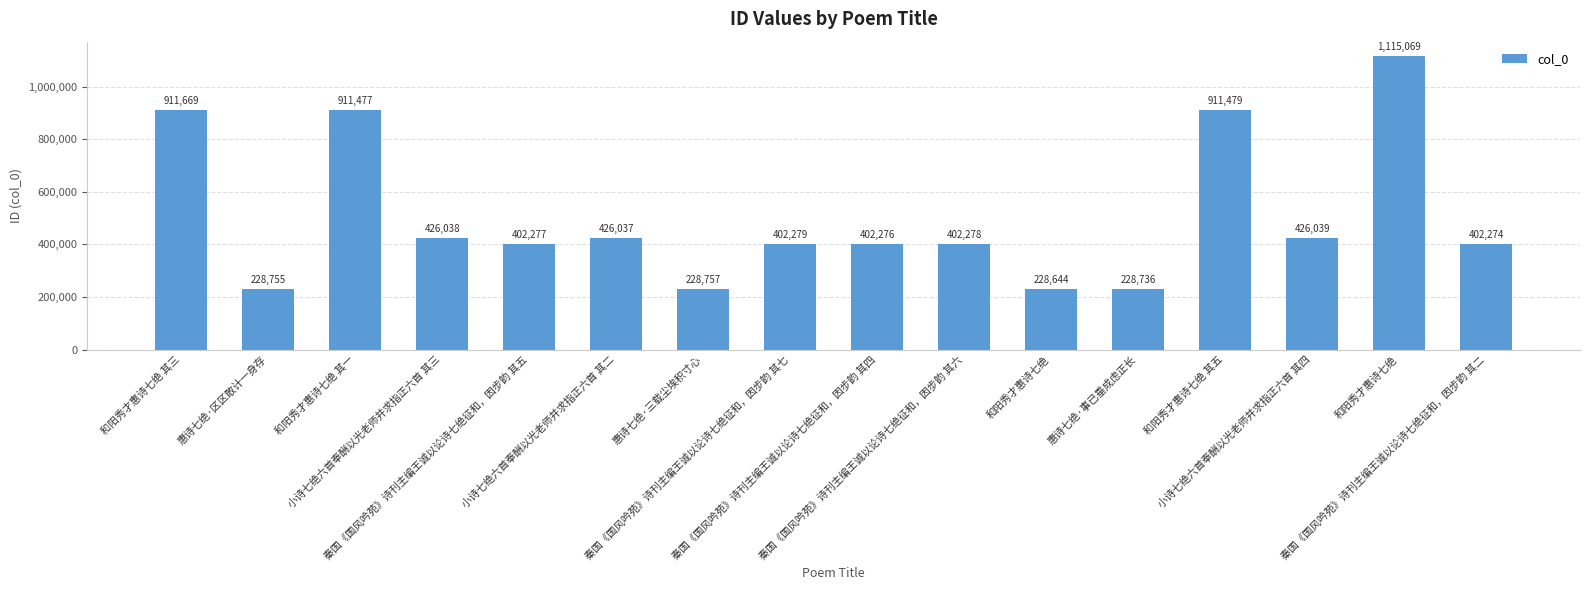

Which category has the lowest value across all series?

和阳秀才惠诗七绝